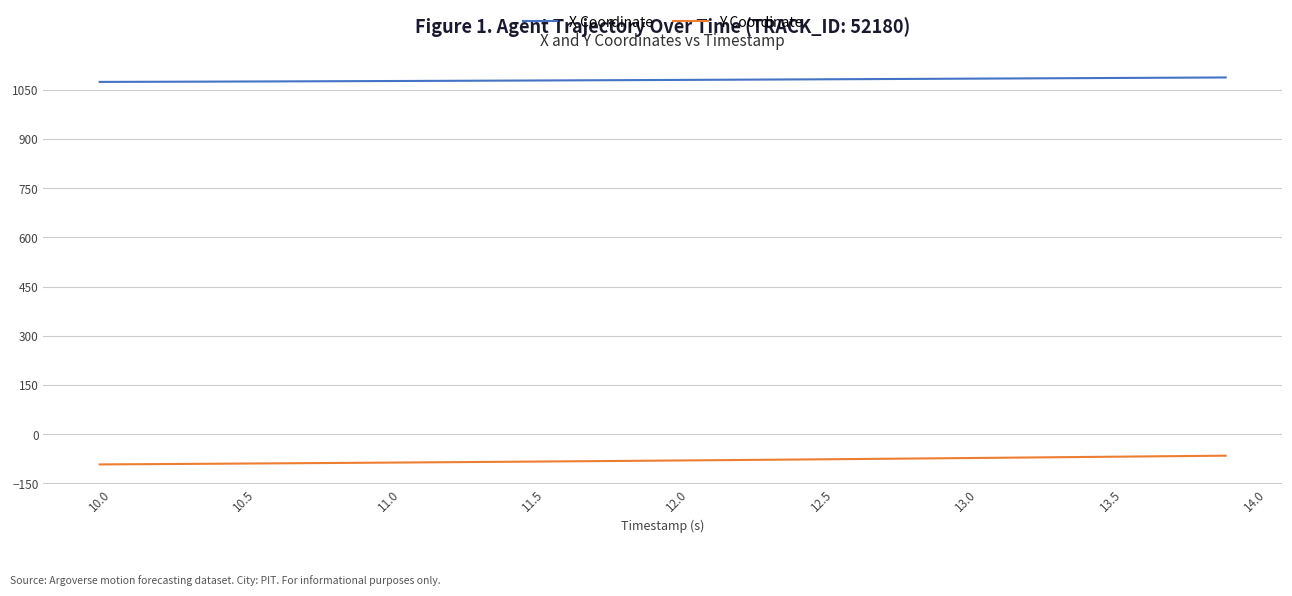

What is the minimum value for Y Coordinate?

-91.9